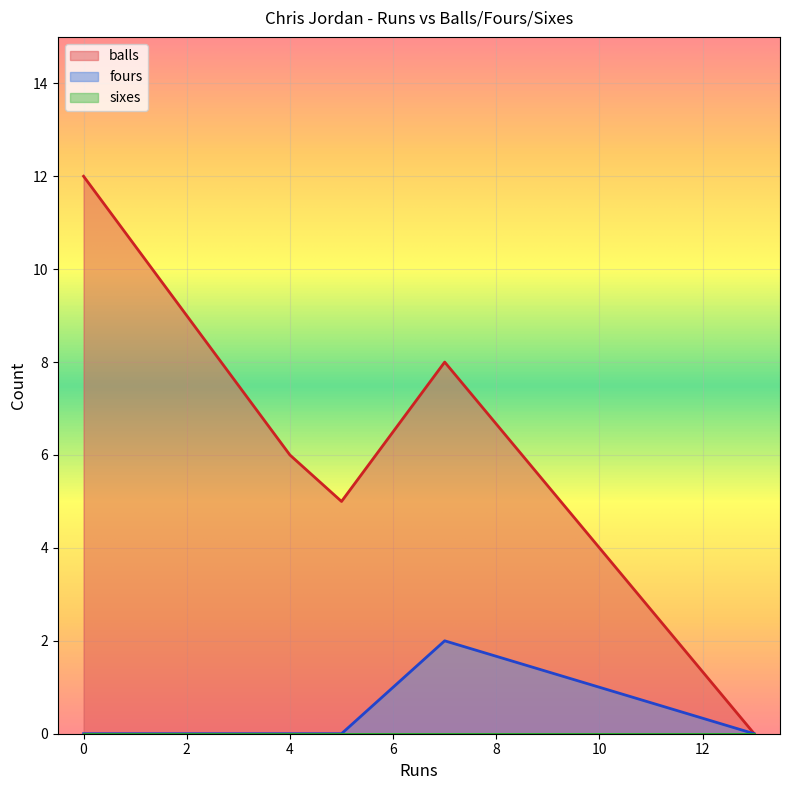

True or false: balls and fours cross at least once.

False